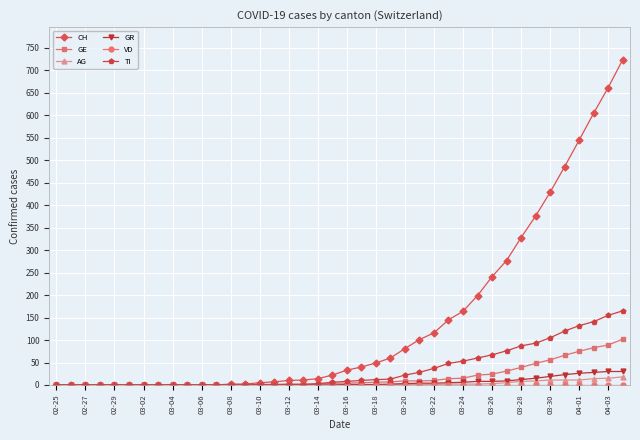

What is the maximum value for TI?

165